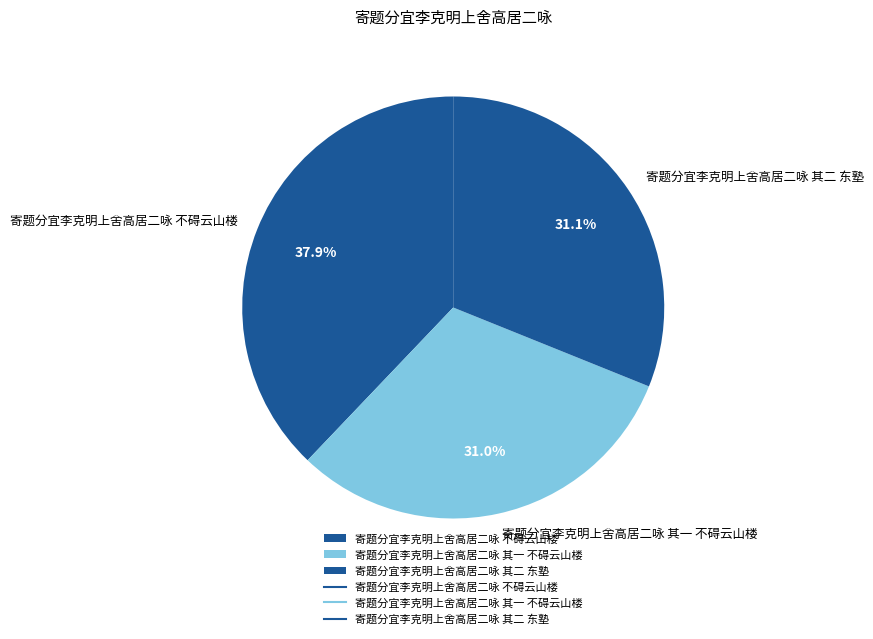

What is the total percentage of 寄题分宜李克明上舍高居二咏 不碍云山楼 and 寄题分宜李克明上舍高居二咏 其一 不碍云山楼?

68.9%